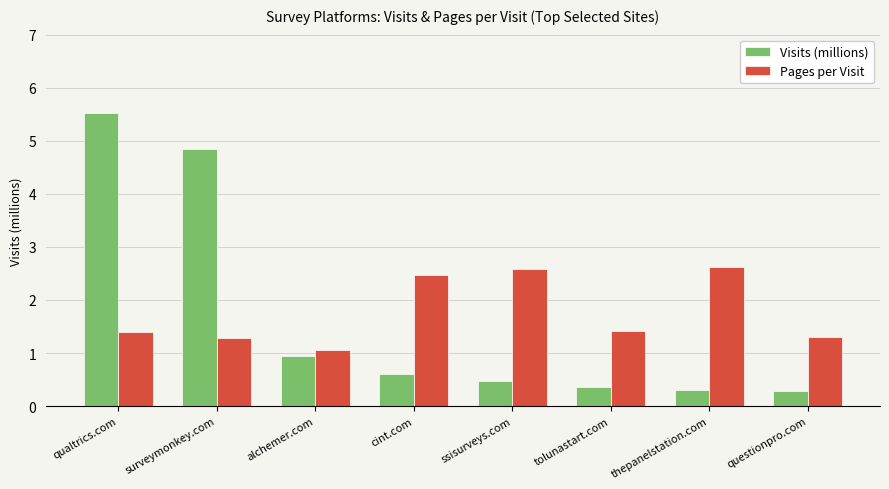

Reading right to left, transcribe all the data shown in this chart.

Visits (millions): 0.3	0.3	0.4	0.5	0.6	0.9	4.8	5.5
Pages per Visit: 1.3	2.6	1.4	2.6	2.5	1.1	1.3	1.4